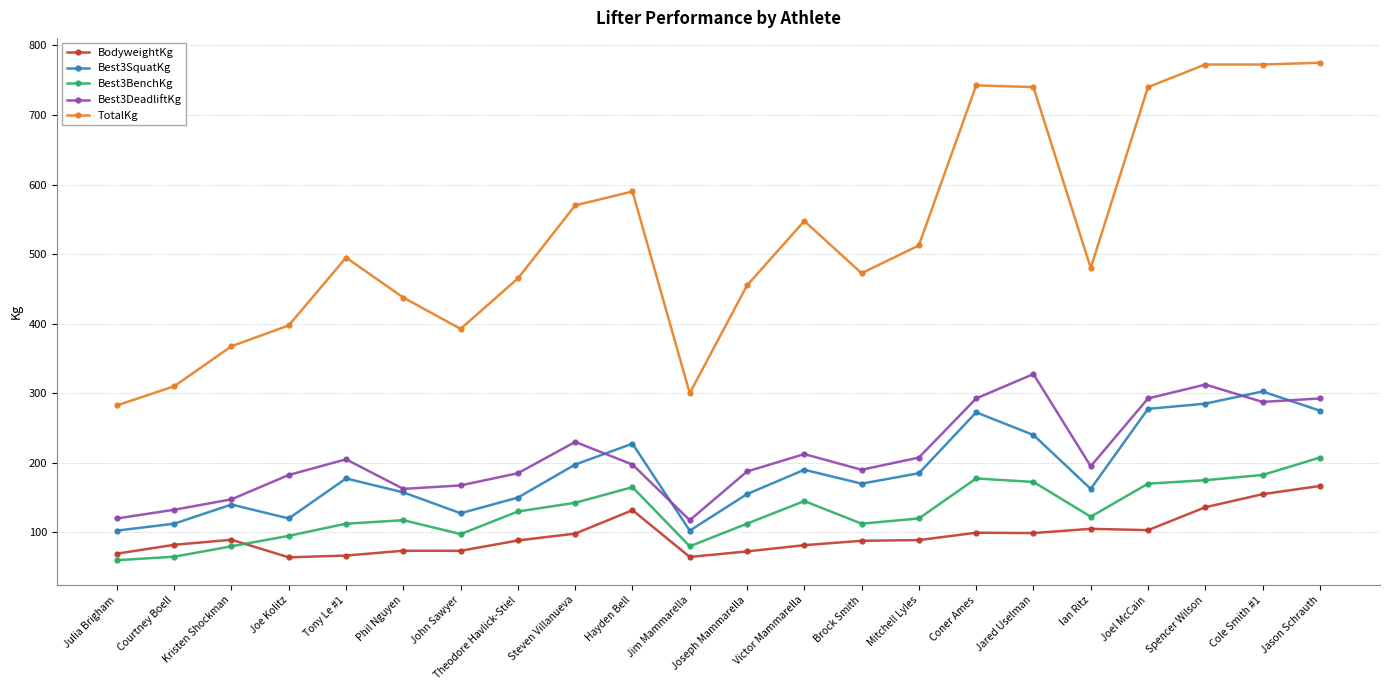

Is the value of TotalKg at Theodore Havlick-Stiel greater than the value of Best3DeadliftKg at Cole Smith #1?

Yes